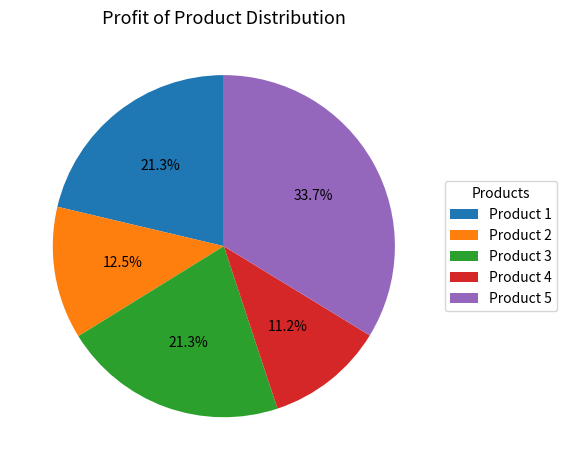

How many slices are in this pie chart?

5